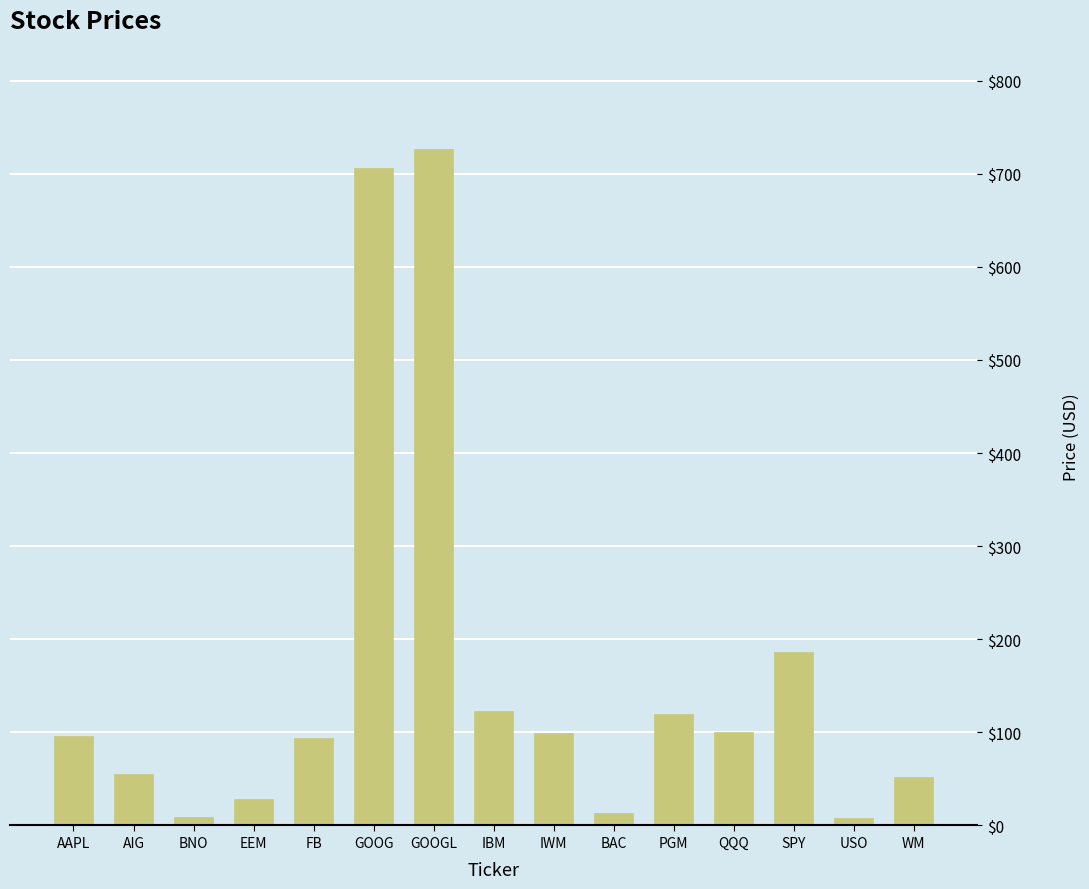

Where is the data nearest to the value 367?

SPY